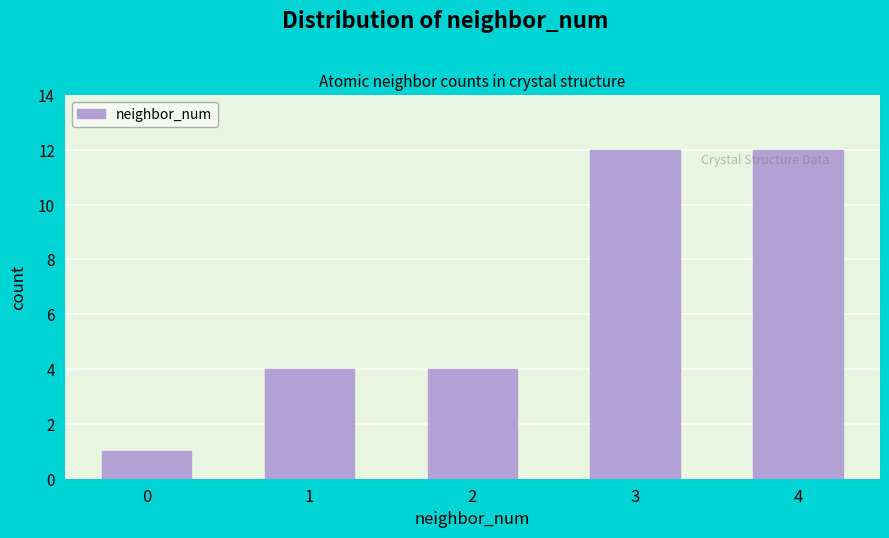

Reading left to right, extract all data points from this chart.

0=1	1=4	2=4	3=12	4=12